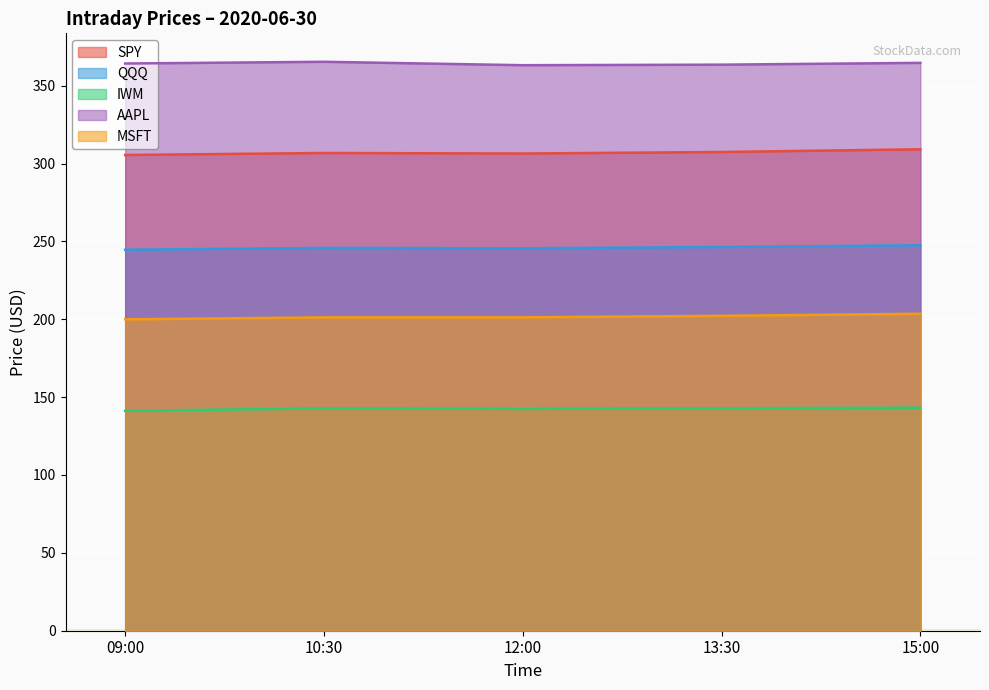

What position from the right is 12:00?

3